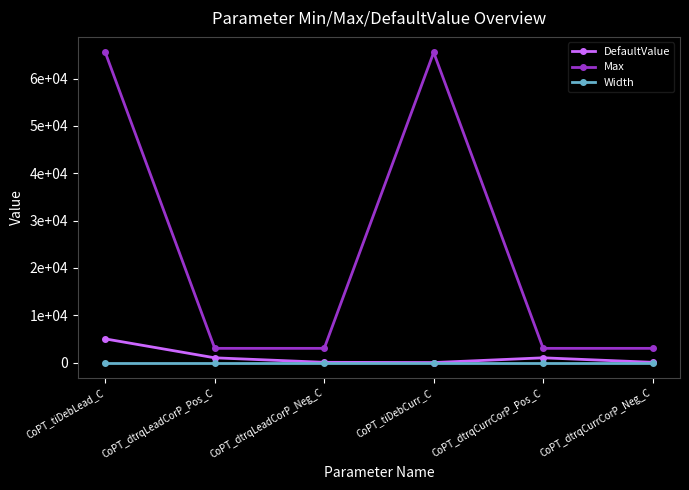

Read the Width value at CoPT_dtrqLeadCorP_Neg_C.

-1